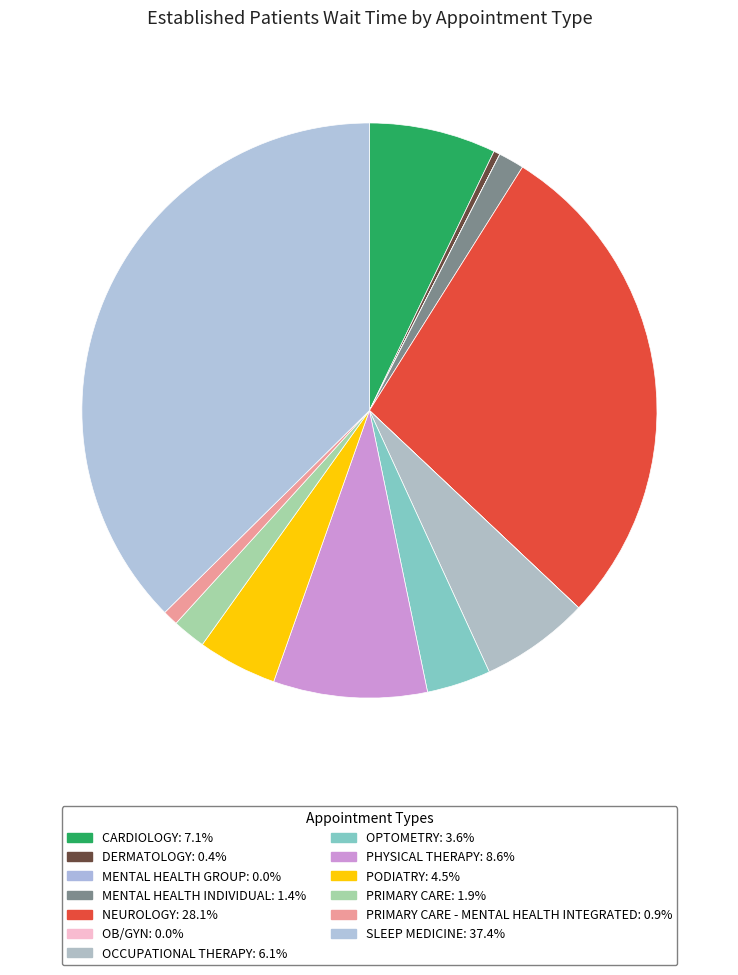

What is the smallest slice in the pie chart?

MENTAL HEALTH GROUP